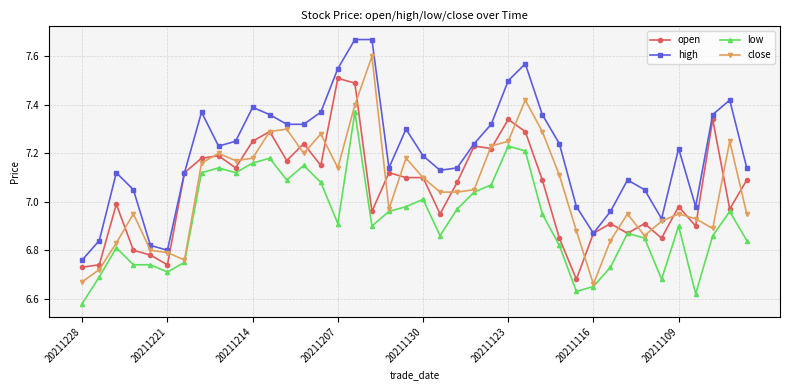

True or false: close and low cross at least once.

False